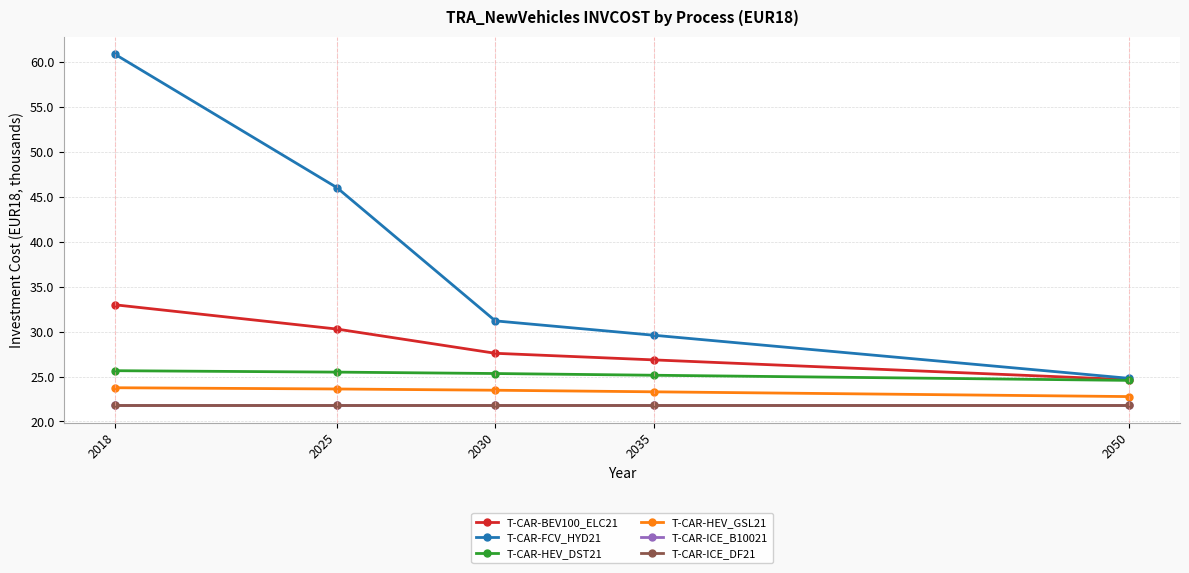

Does the chart have visible grid lines?

Yes